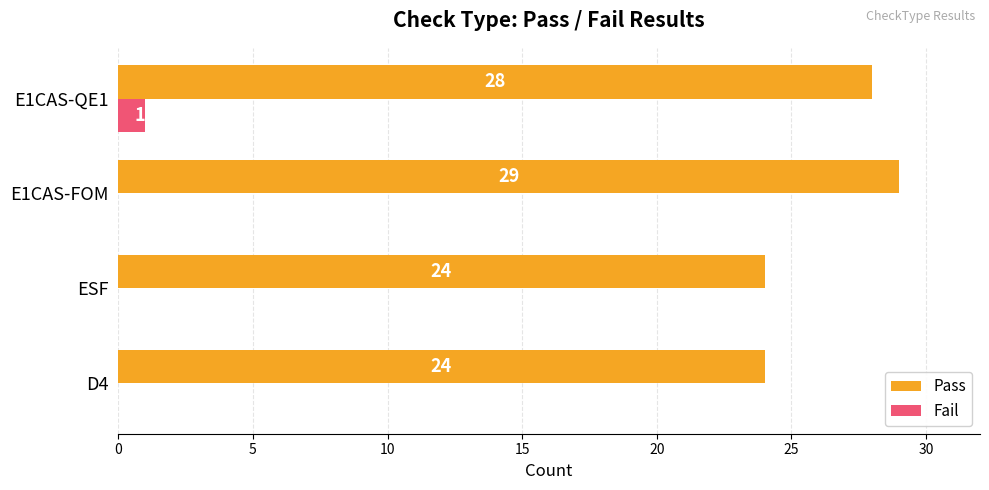

What is the sum of the Pass values at E1CAS-FOM and E1CAS-QE1?

57